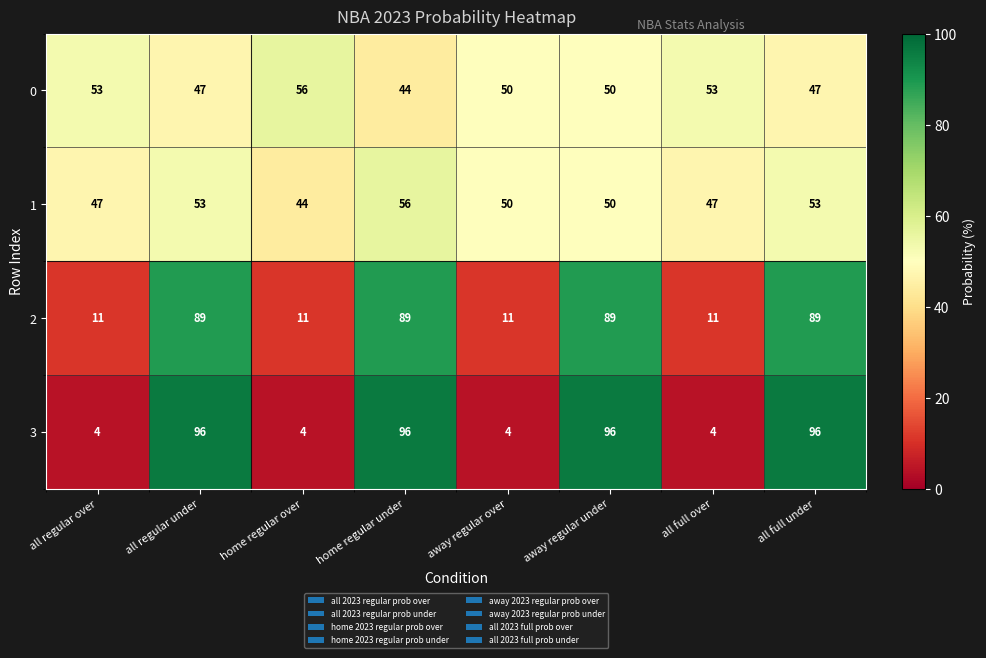

The 1 series shows 74 at all regular under. True or false?

False